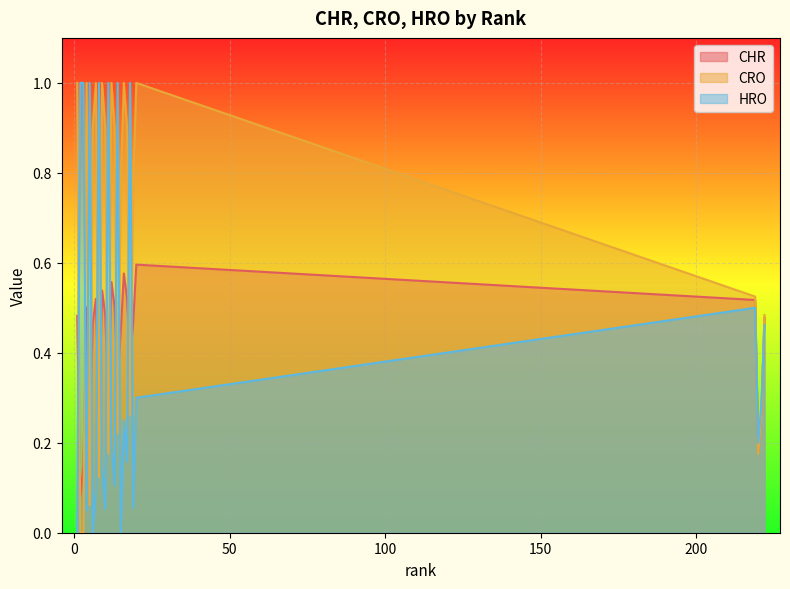

What is the difference between the highest and lowest values at 16?

0.7